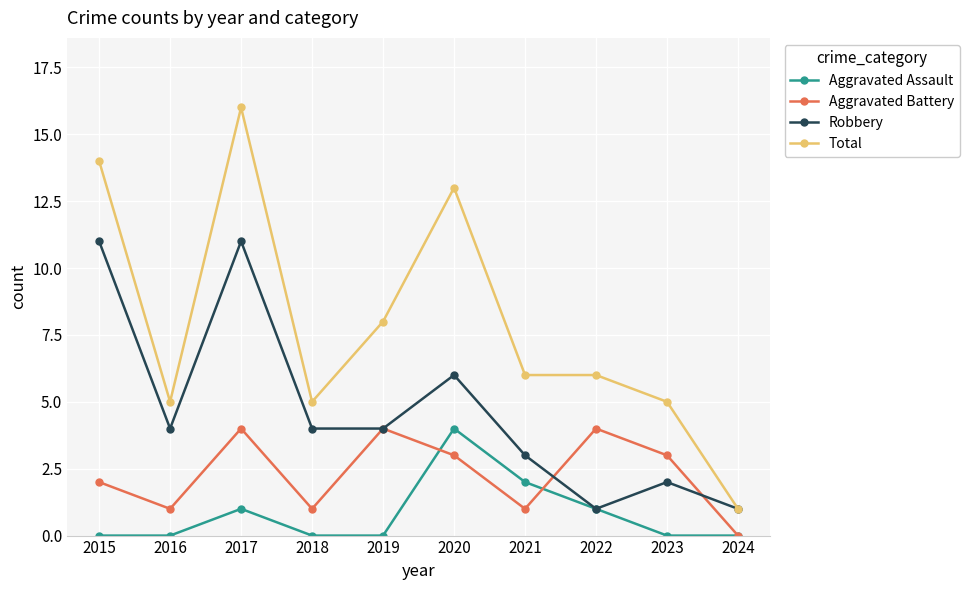

List the series in order of their overall mean, highest first.

Total, Robbery, Aggravated Battery, Aggravated Assault